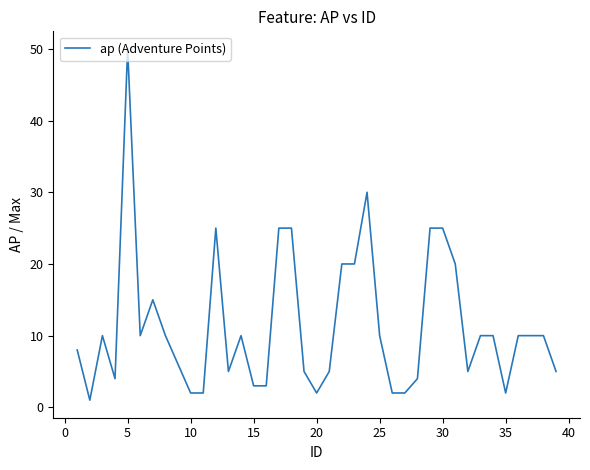

What is the difference between the maximum and minimum values?

49